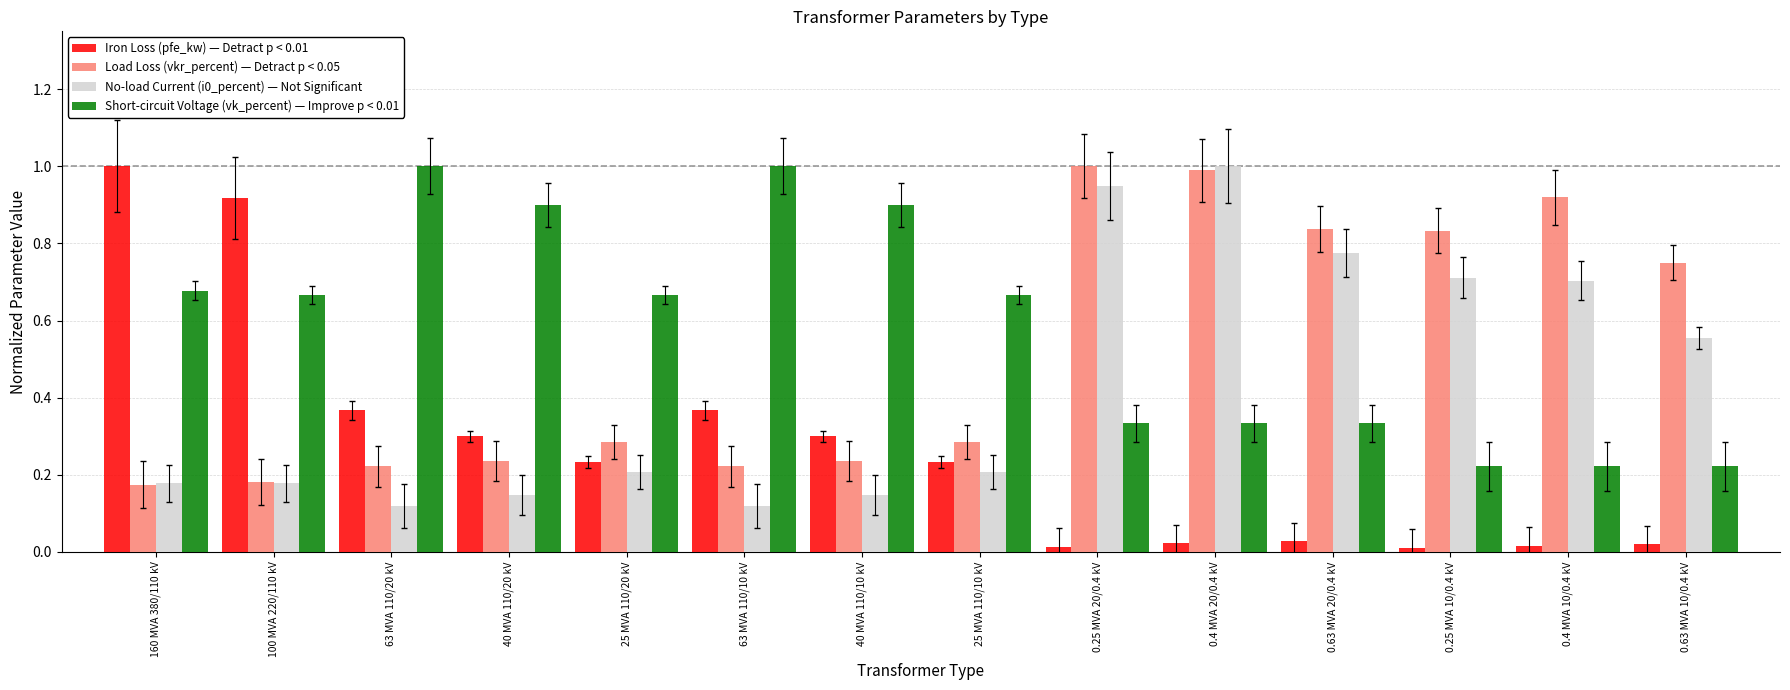

Which series has the widest spread of values?

Iron Loss (pfe_kw) — Detract p < 0.01